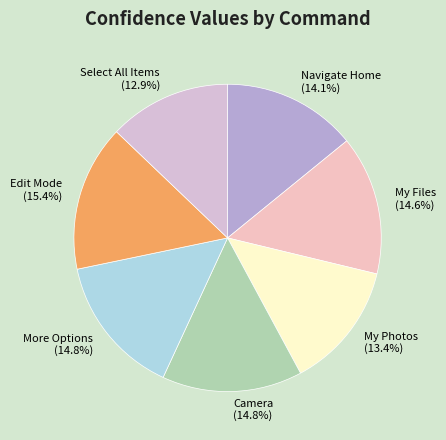

What is the ratio of the value at Camera to the value at My Photos?

1.1